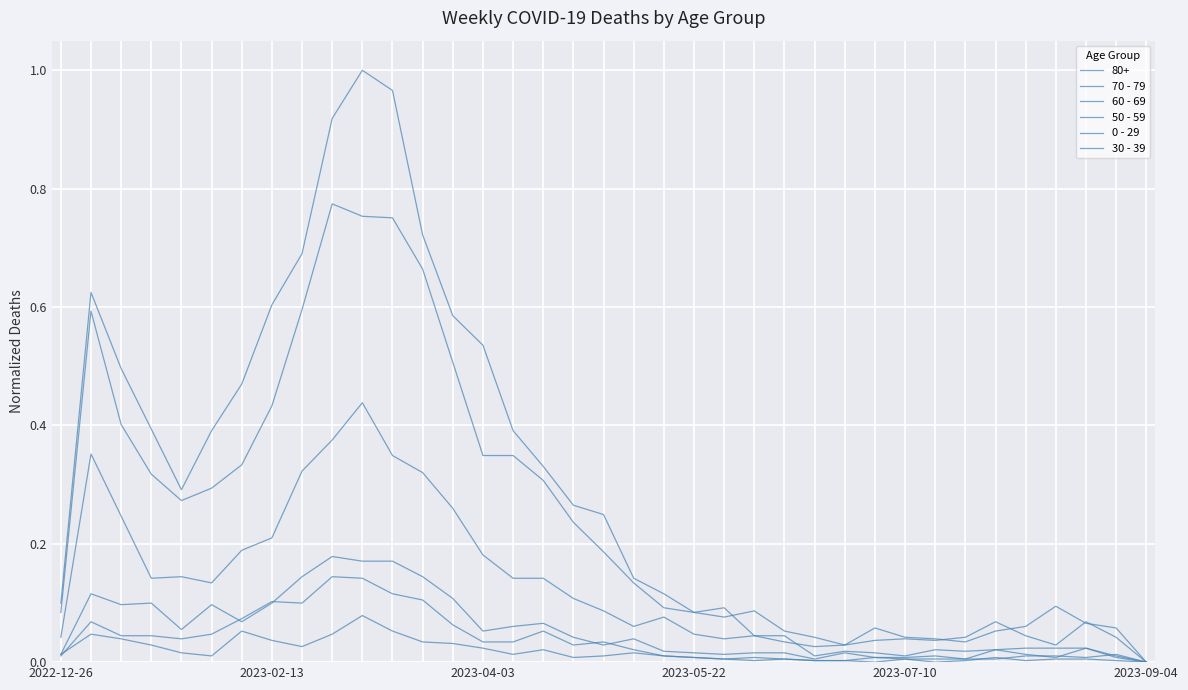

How many lines are shown in the chart?

6